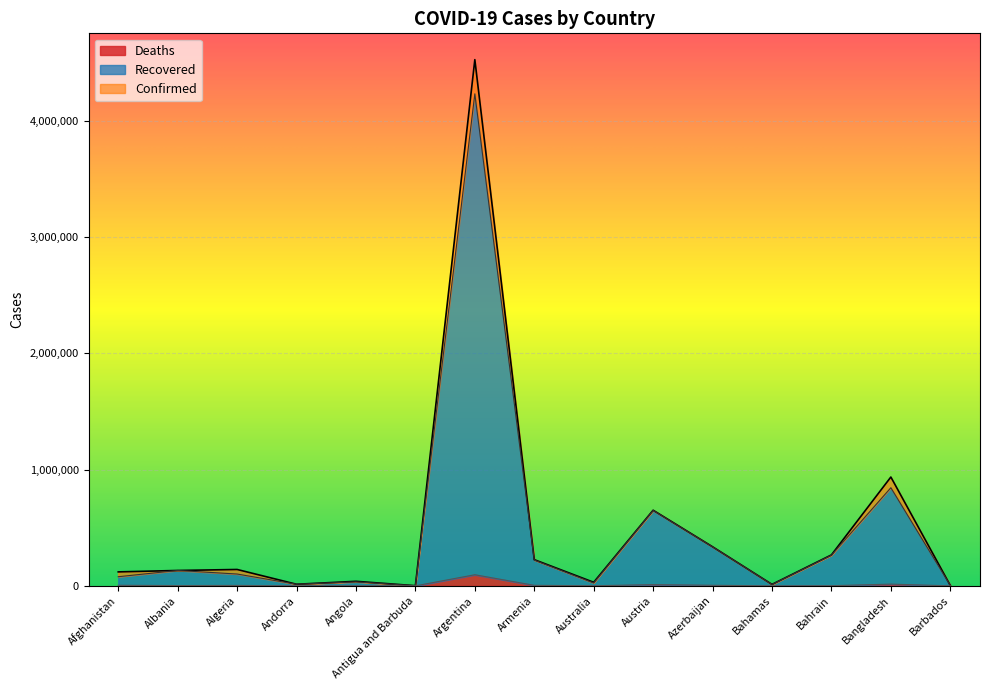

What is the difference between the highest and lowest values at Antigua and Barbuda?

1222